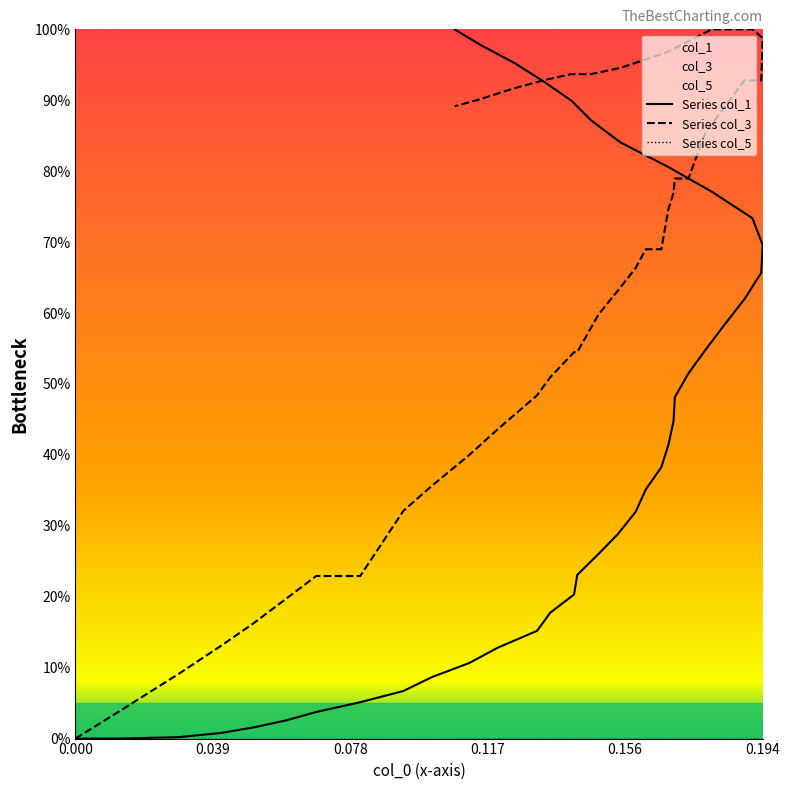

Which series has the widest spread of values?

Series col_1